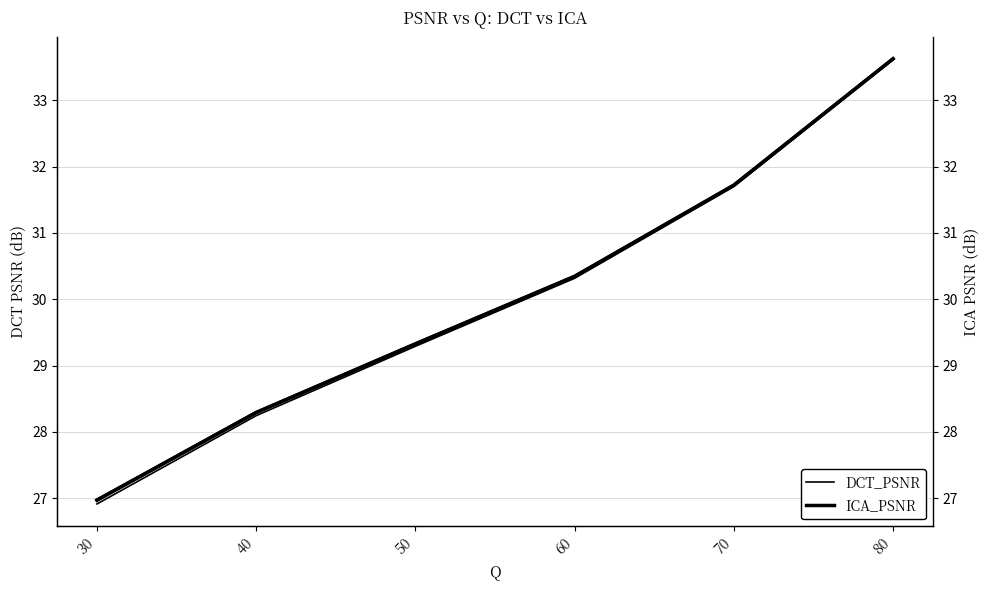

True or false: ICA_PSNR and ICA_PSNR (right) intersect in this chart.

False